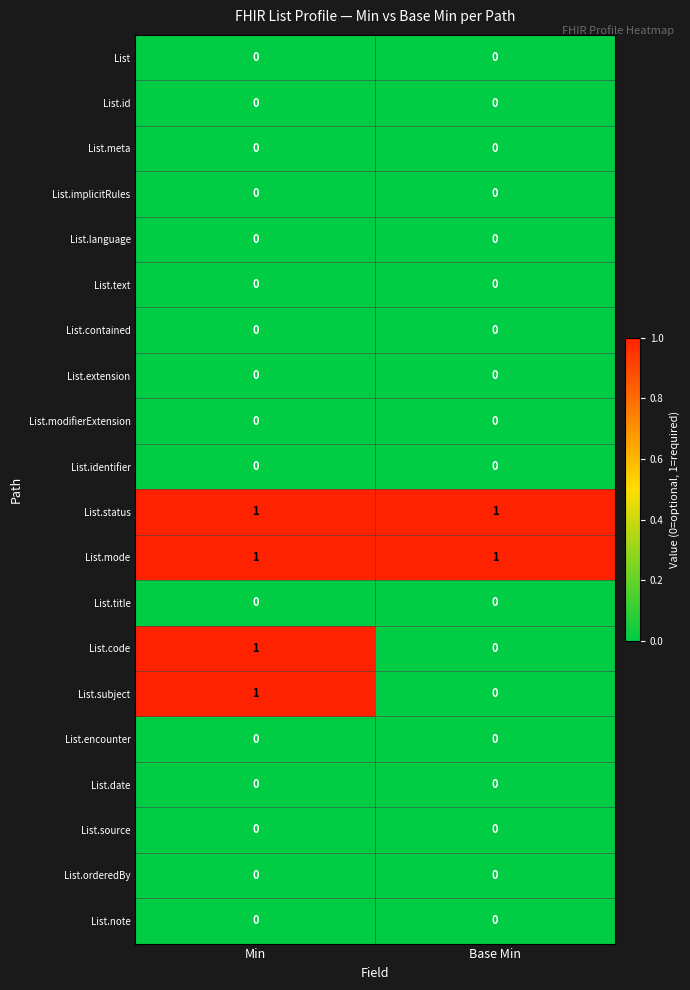

At which category is the sum across all series the highest?

Min